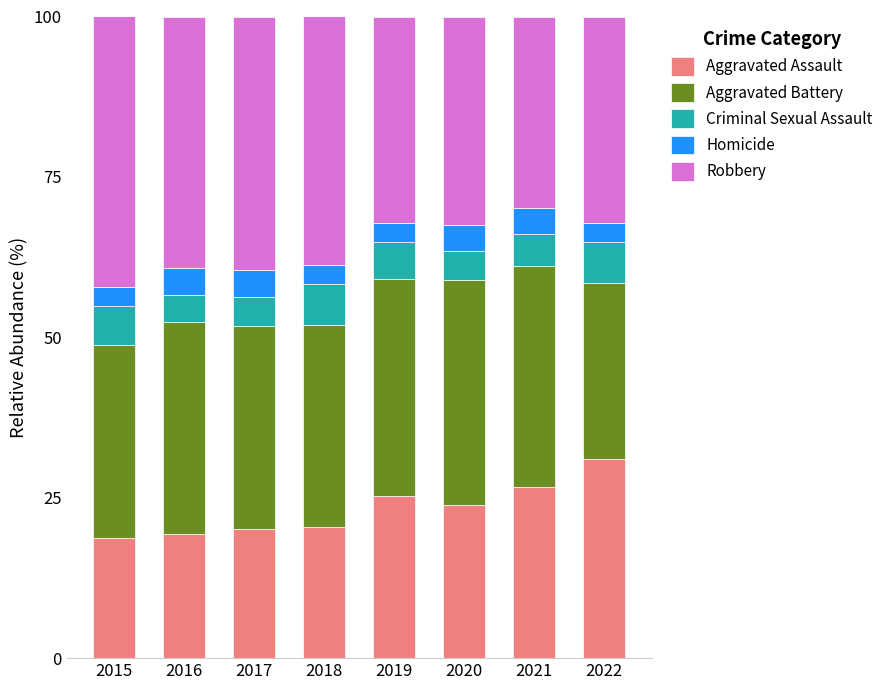

The Aggravated Assault series shows 26.6 at 2021. True or false?

True